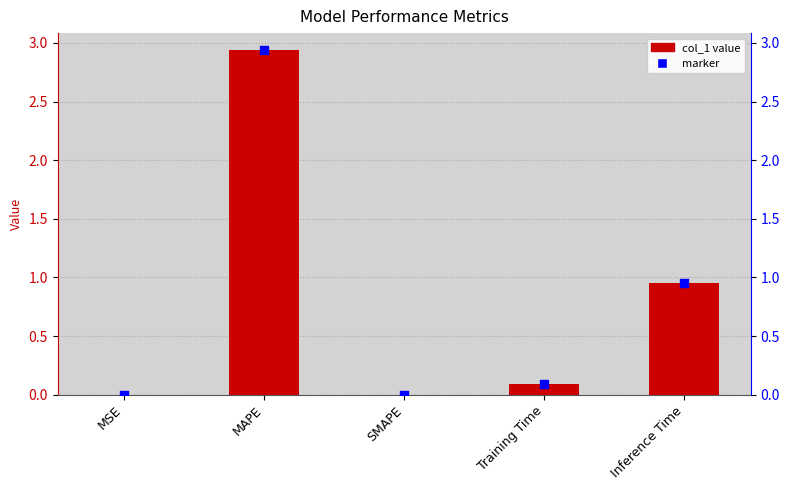

What is the change in value from SMAPE to Inference Time?

+1.0